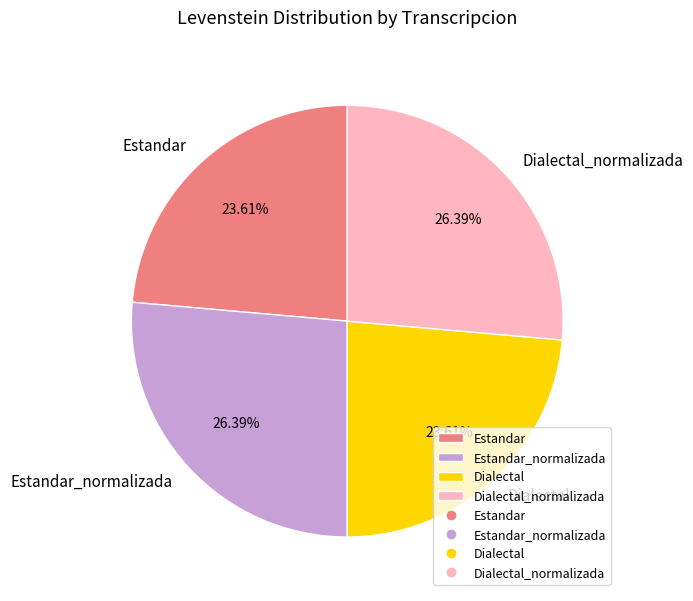

How many segments does this pie chart have?

4